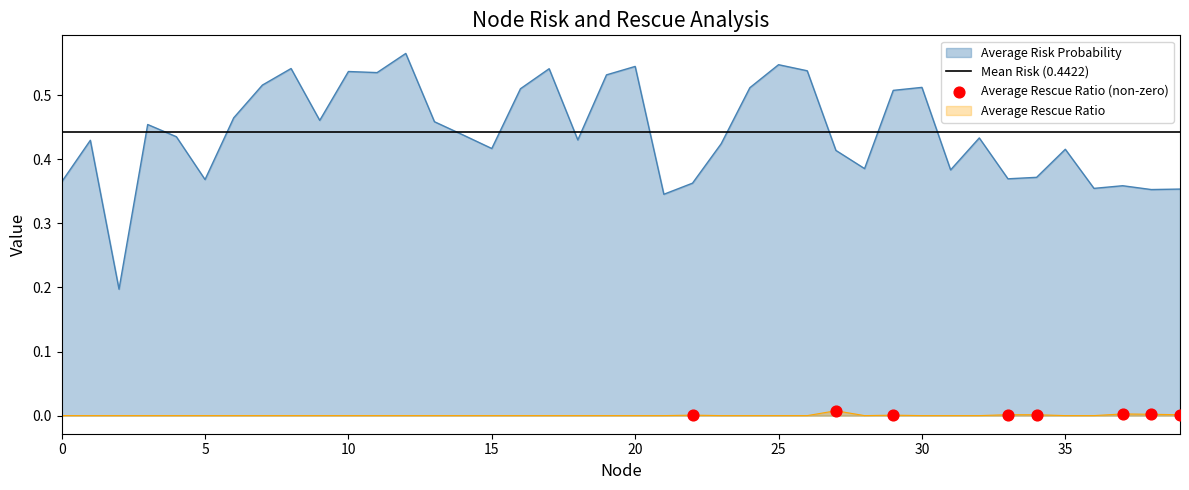

Which series contains the highest Y value?

Average Risk Probability